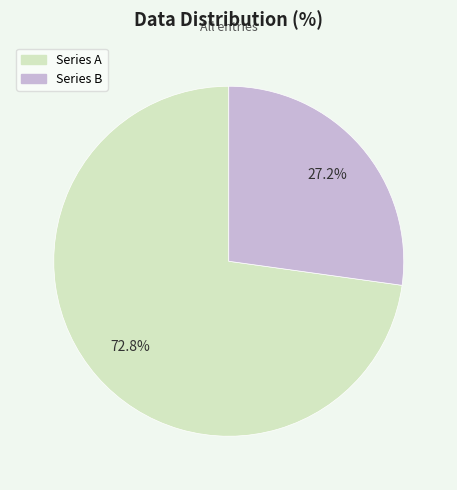

To the nearest percent, what is the average slice percentage?

50%